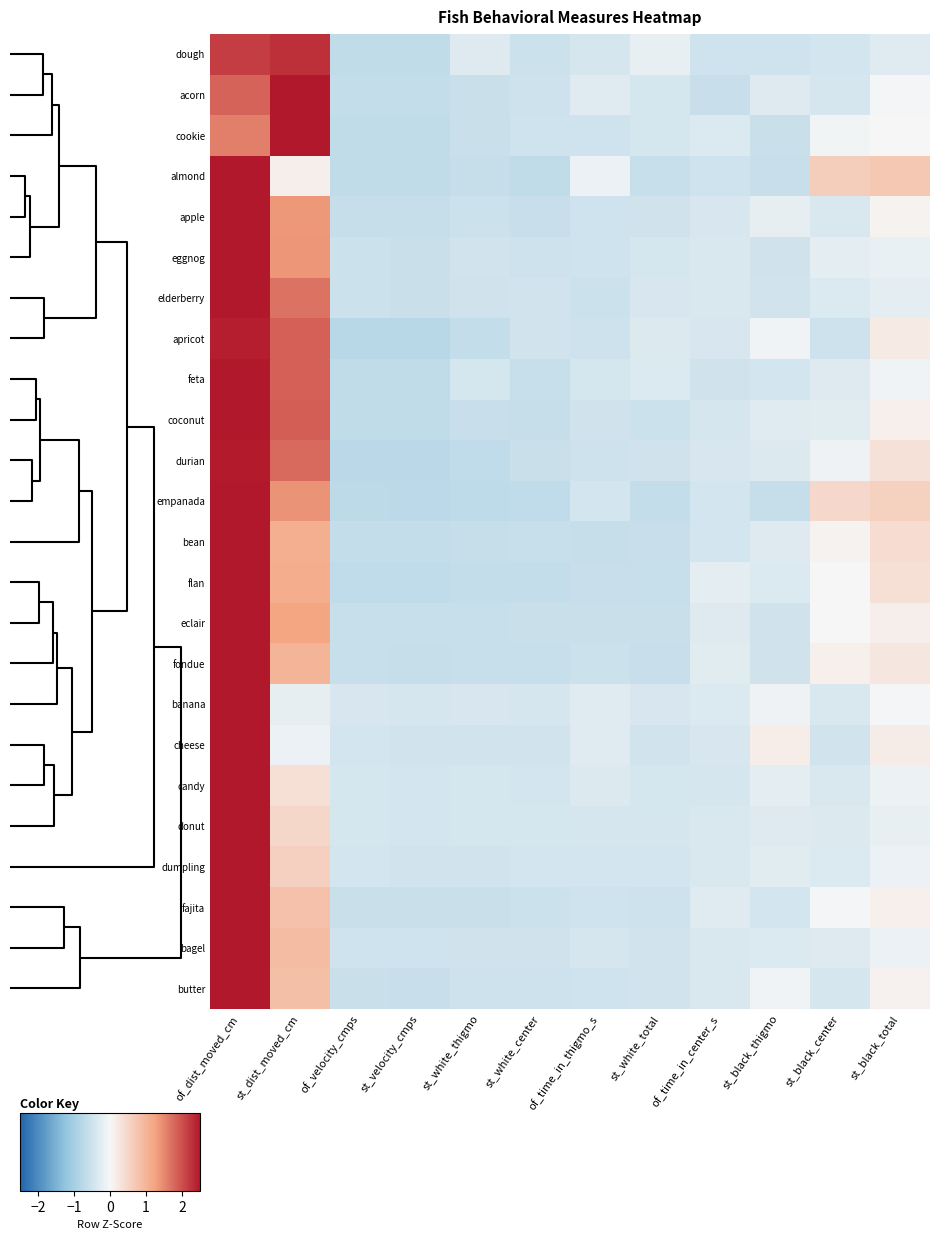

Count the number of data series in this chart.

24